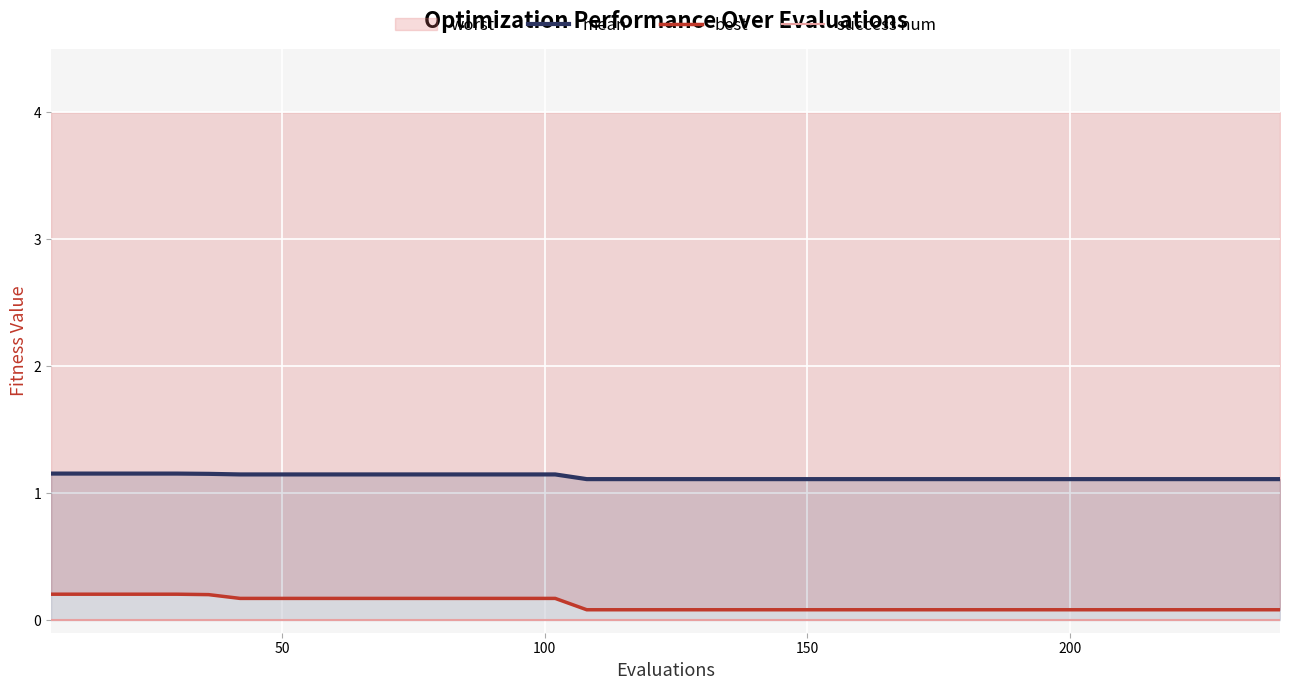

How many lines are shown in the chart?

3